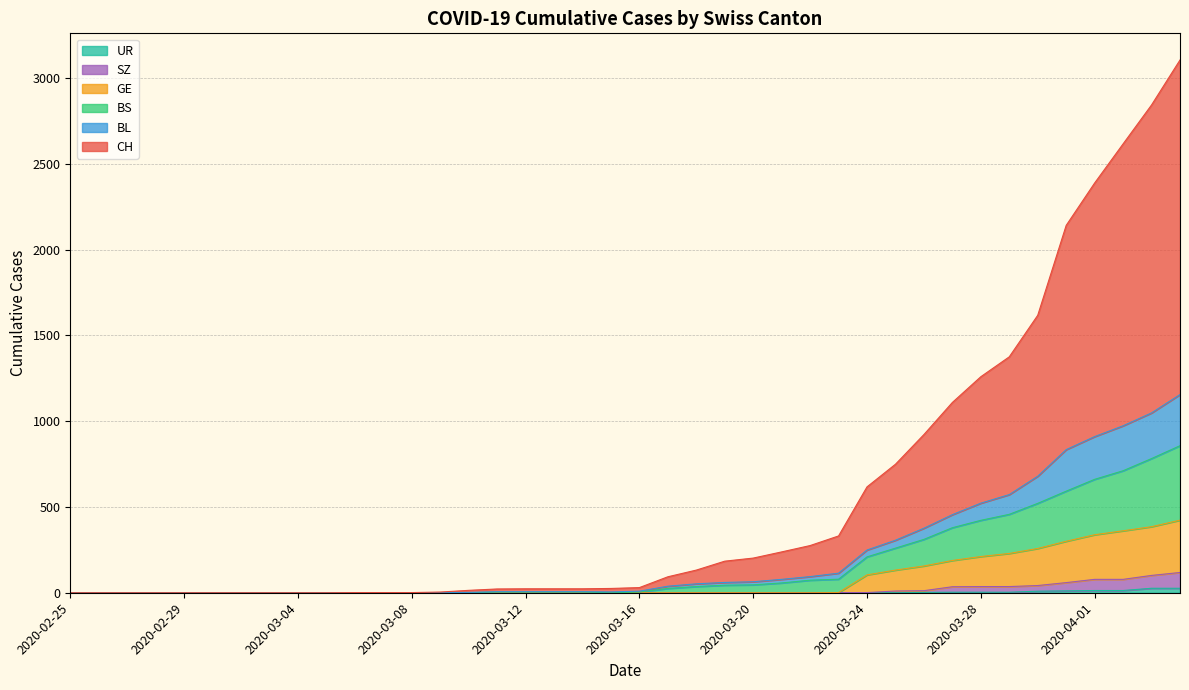

What is the label of the 22nd point from the right?

2020-03-14